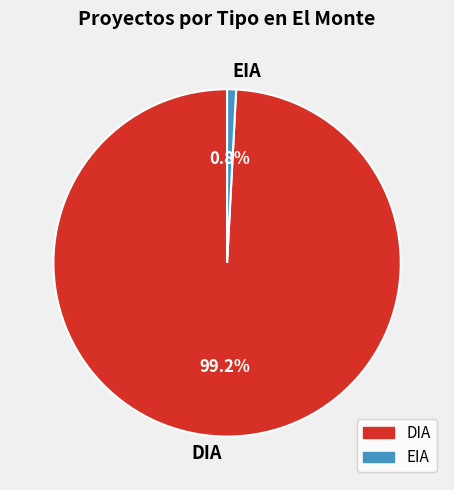

What is the majority slice?

DIA